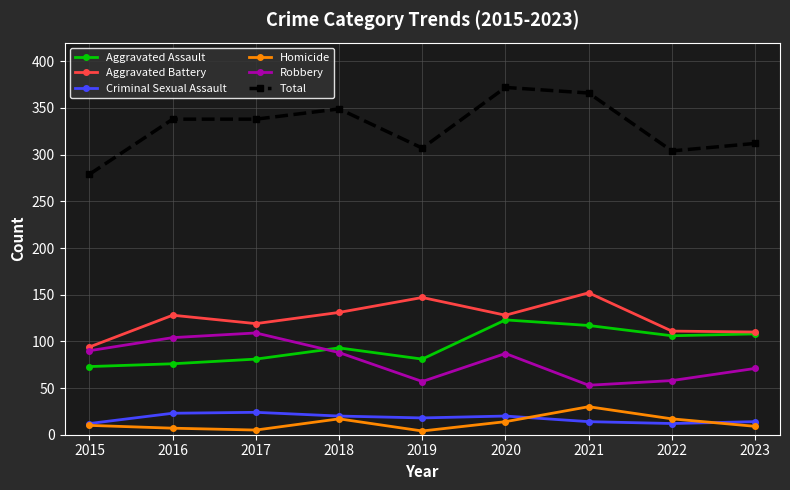

The Aggravated Assault series shows 76 at 2016. True or false?

True